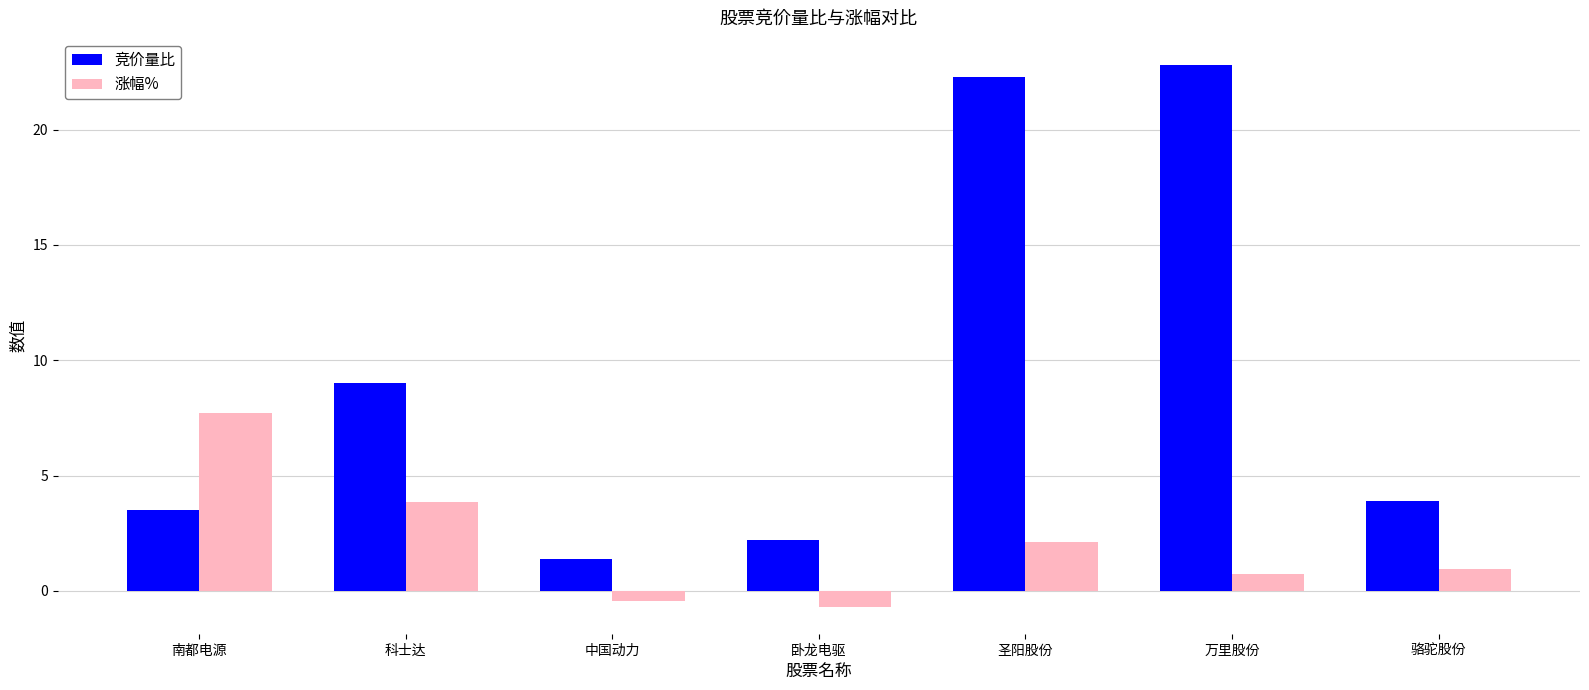

What position from the right is 南都电源?

7